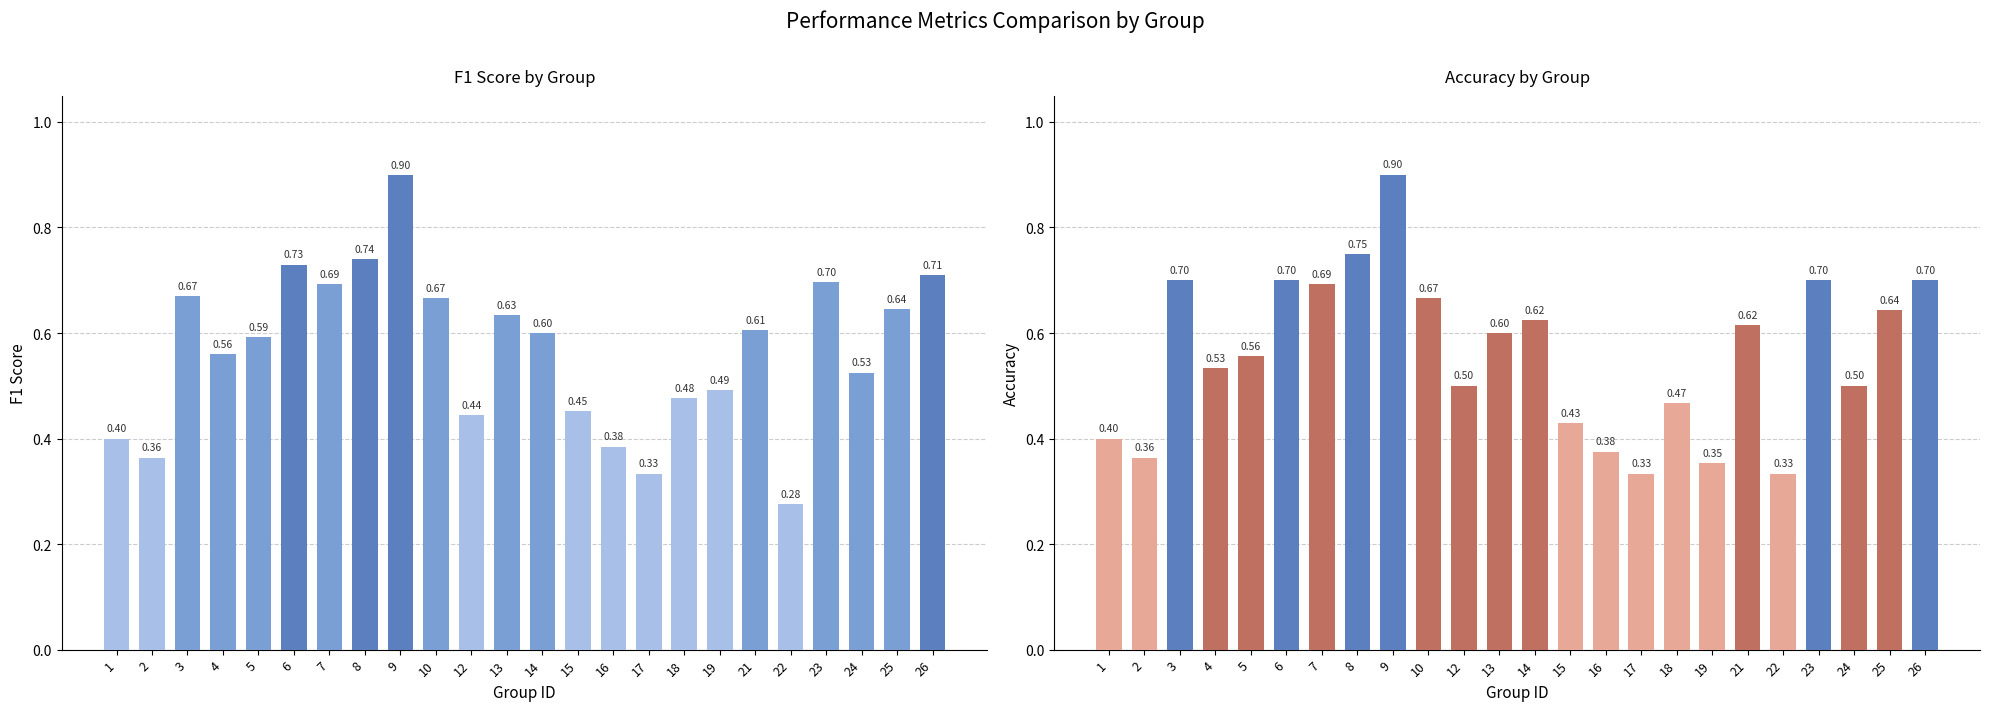

Reading left to right, transcribe all the data shown in this chart.

f1: 0.4	0.4	0.7	0.6	0.6	0.7	0.7	0.7	0.9	0.7	0.4	0.6	0.6	0.5	0.4	0.3	0.5	0.5	0.6	0.3	0.7	0.5	0.6	0.7
accuracy: 0.4	0.4	0.7	0.5	0.6	0.7	0.7	0.8	0.9	0.7	0.5	0.6	0.6	0.4	0.4	0.3	0.5	0.4	0.6	0.3	0.7	0.5	0.6	0.7